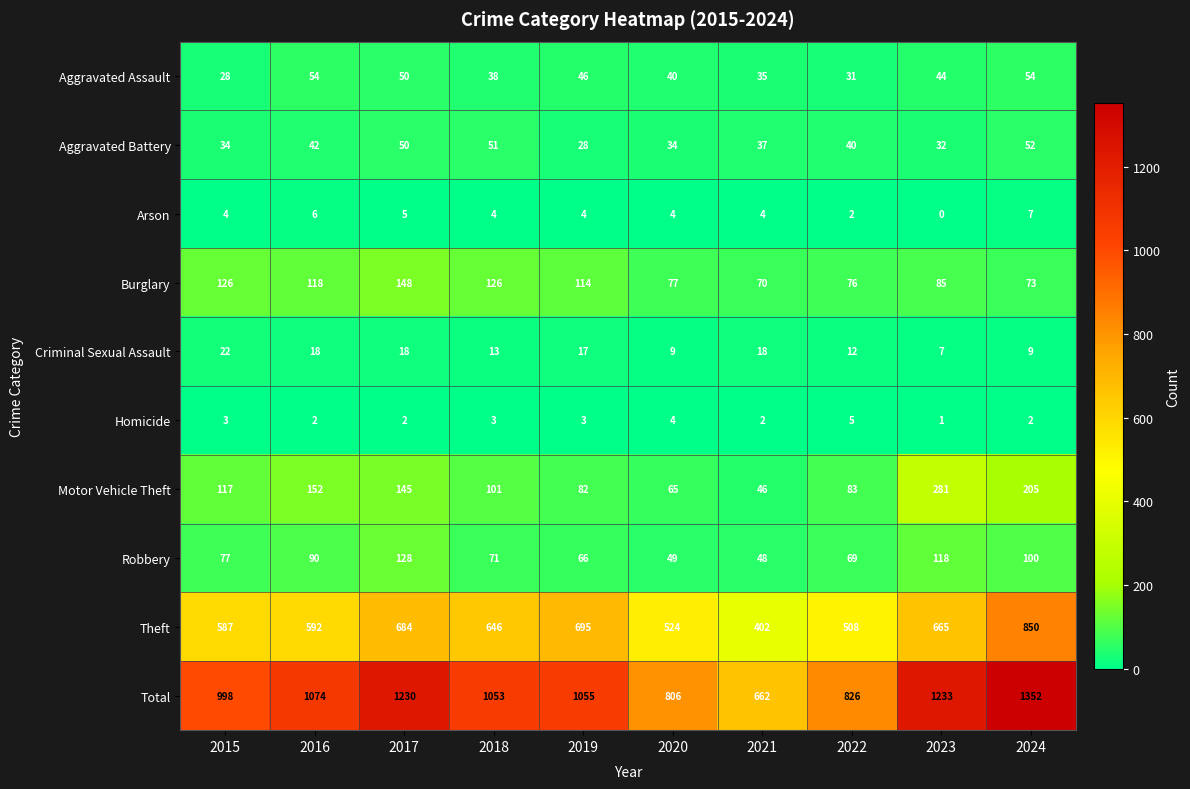

What is the difference between the second highest and minimum values in the Aggravated Battery series?

23